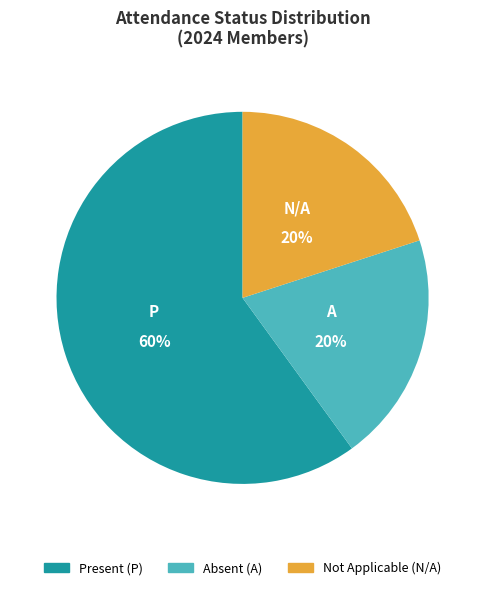

To the nearest percent, what is the average slice percentage?

33%